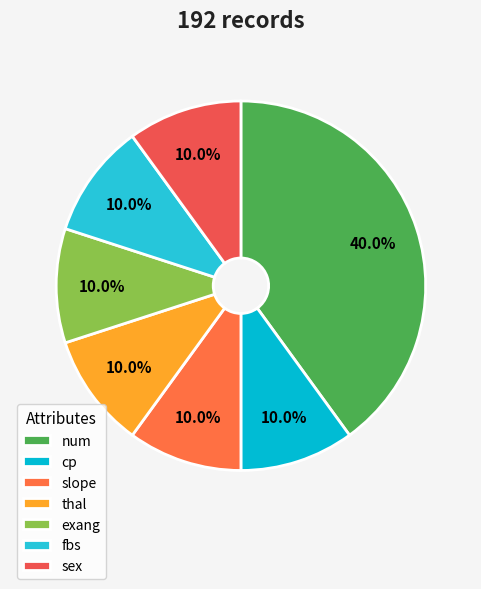

Does thal represent more than half of the total?

No